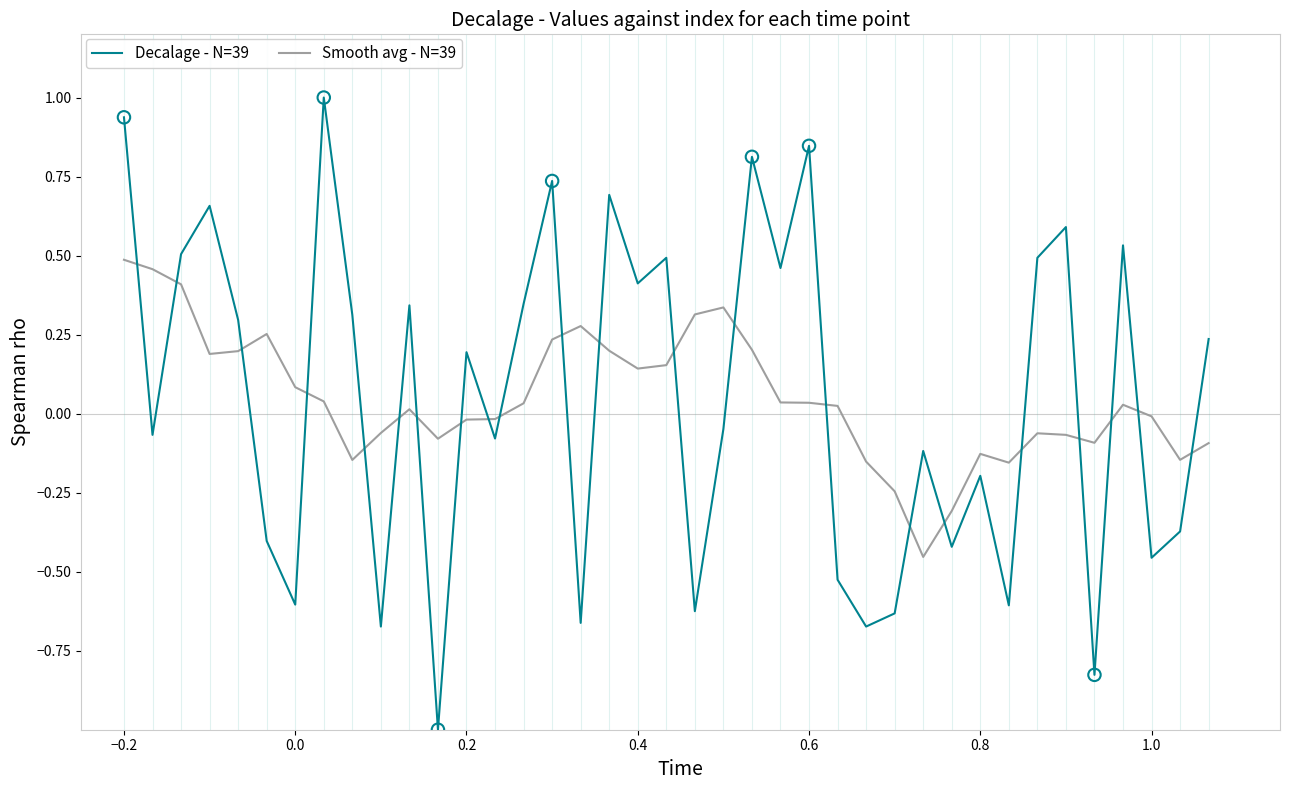

Which series has the largest range (max minus min)?

Decalage - N=39